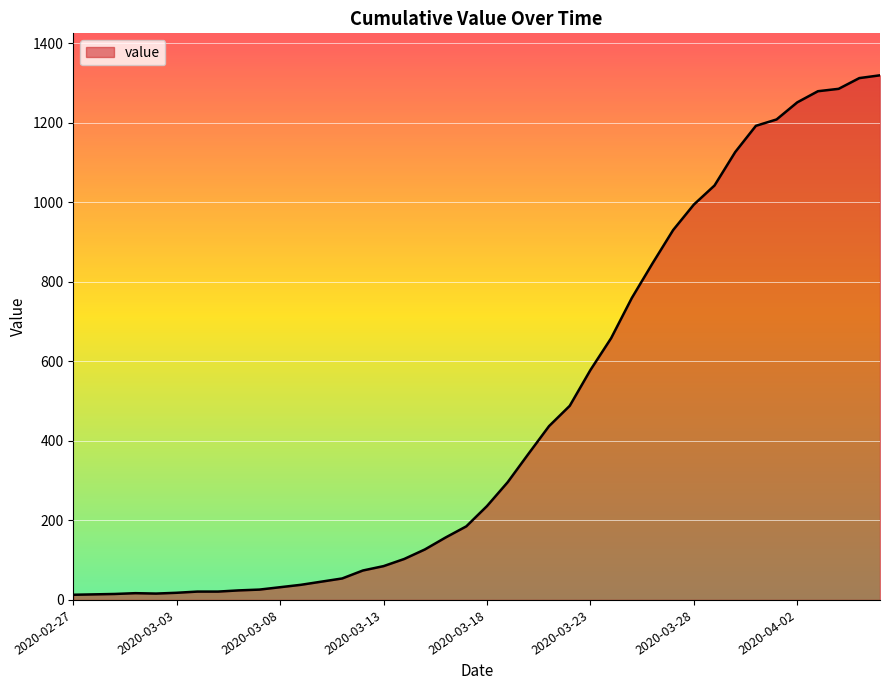

What is the difference between the maximum and minimum values?

1306